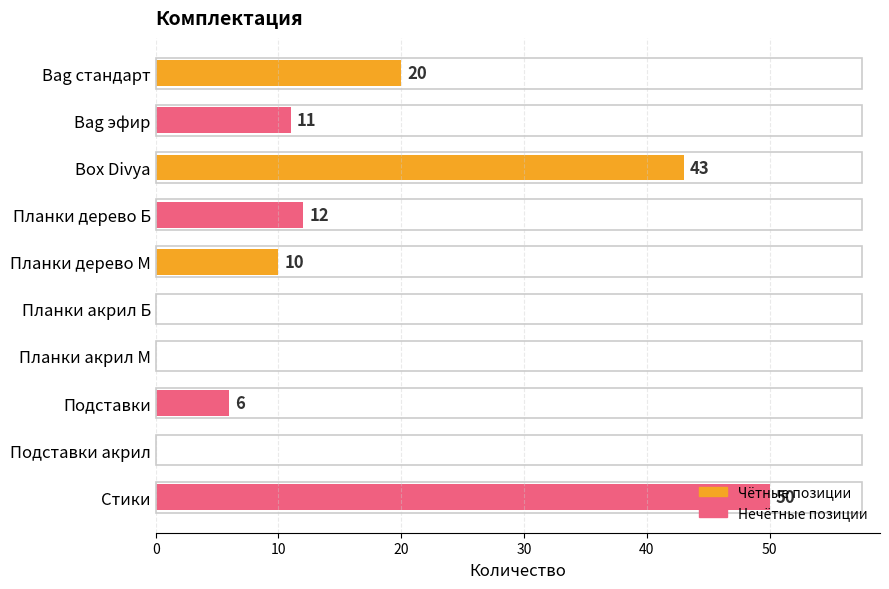

What is the sum of the values at Bag эфир and Подставки акрил?

11